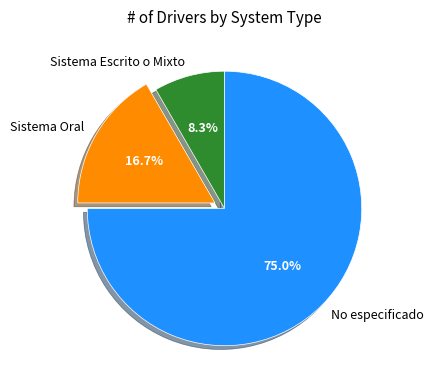

Count the number of slices in the pie.

3